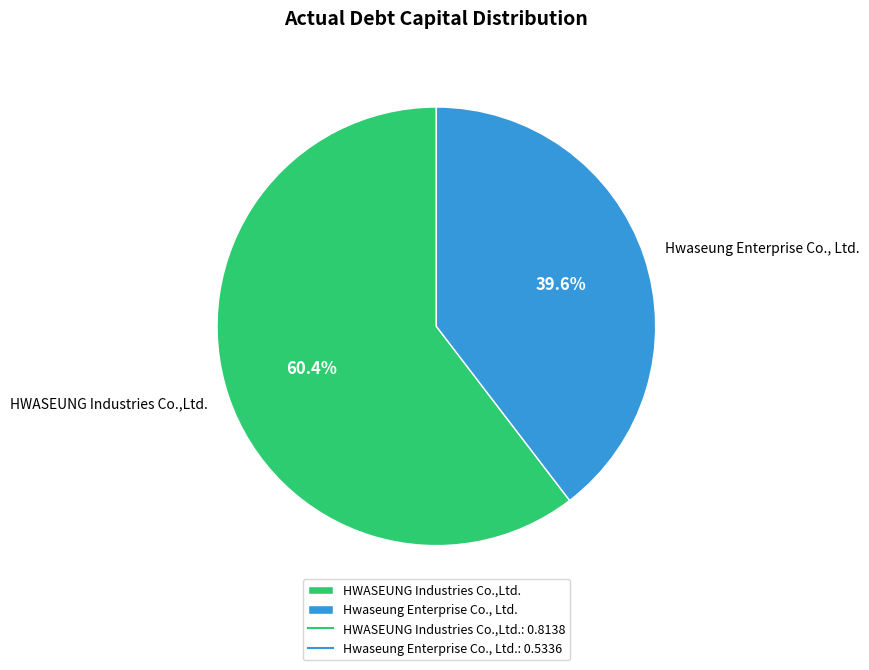

Rank the categories by value from highest to lowest.

HWASEUNG Industries Co.,Ltd., Hwaseung Enterprise Co., Ltd.